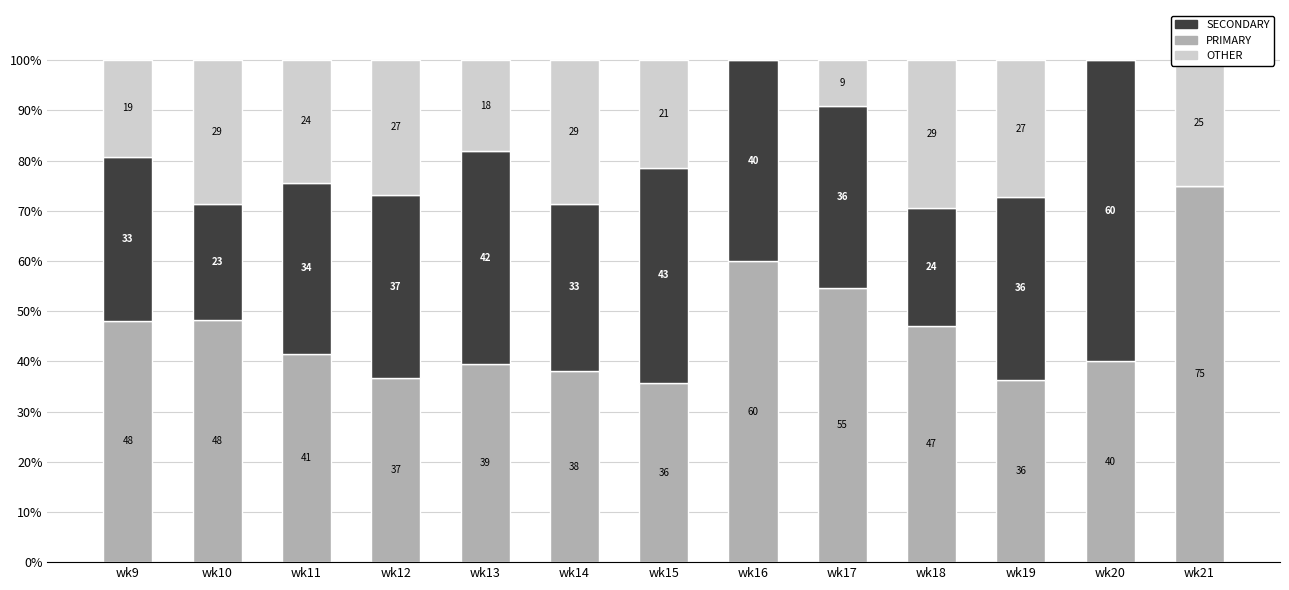

What are all the series names shown in the legend?

SECONDARY, PRIMARY, OTHER